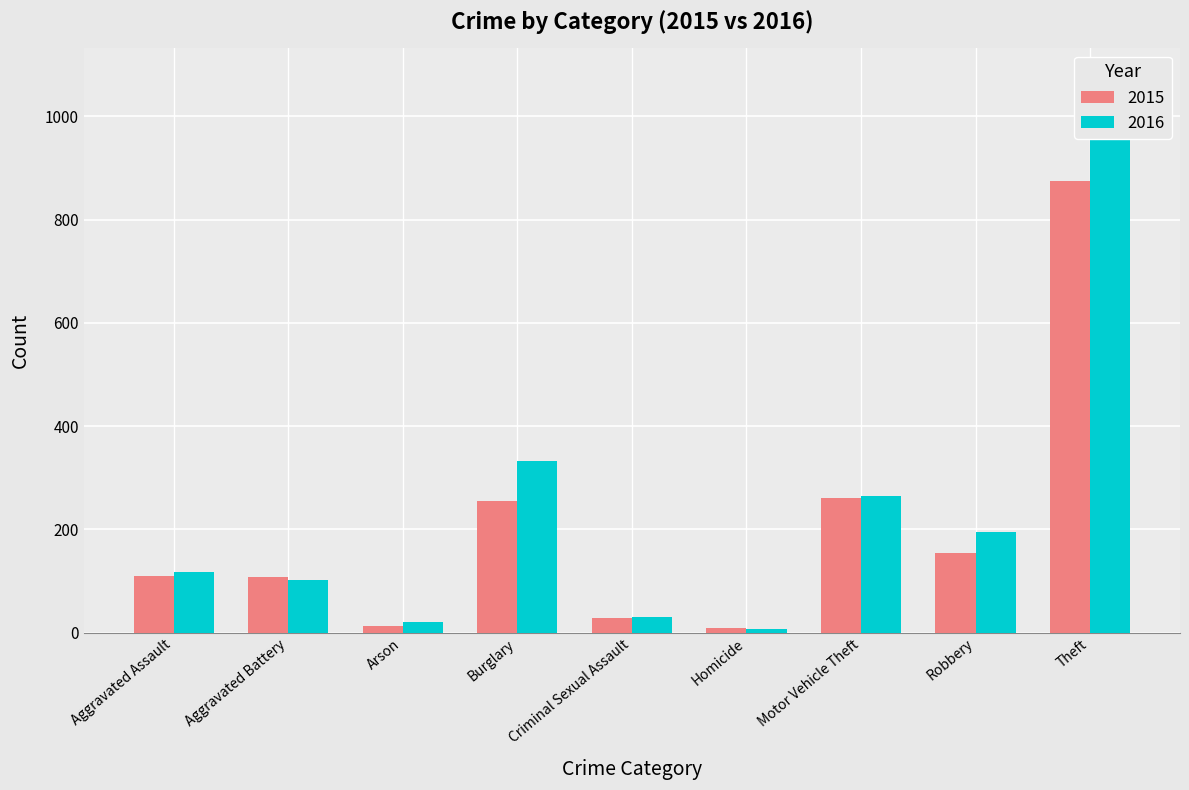

Count the number of data series in this chart.

2